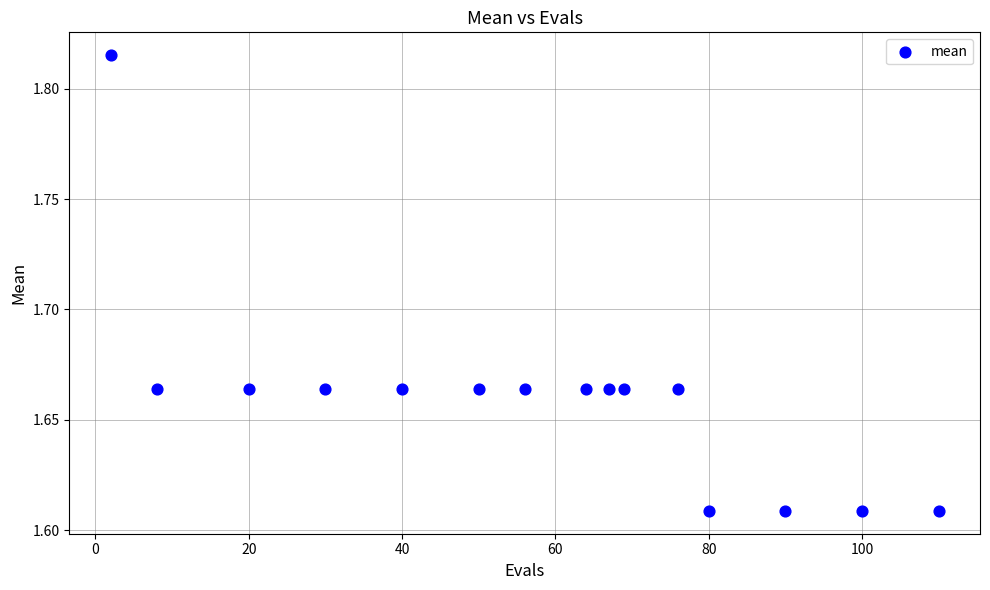

What is the range of X values (max minus min)?

108.0